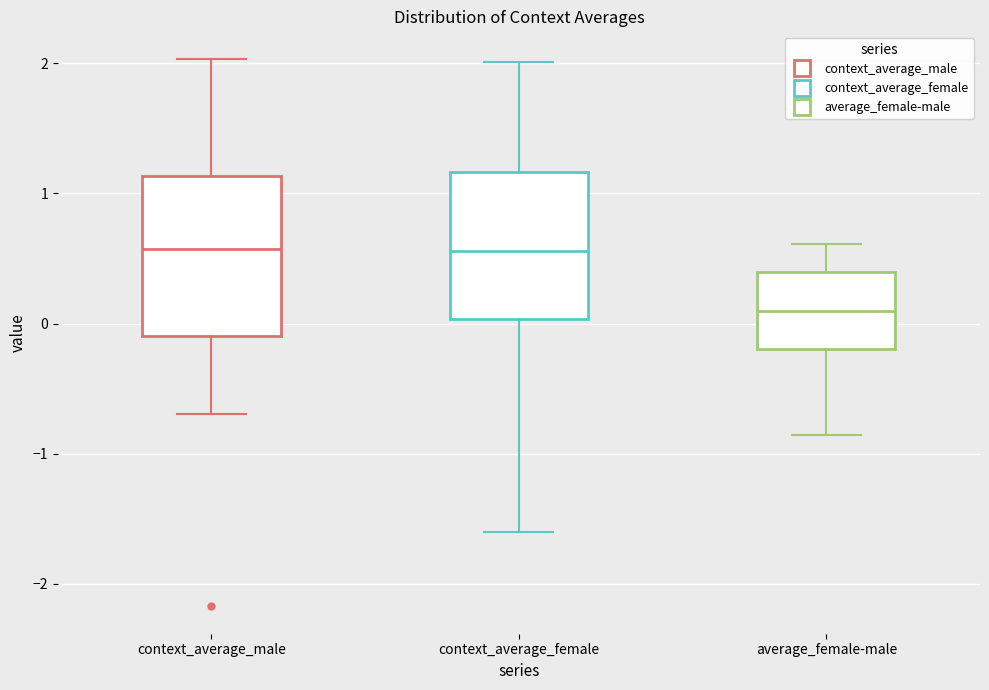

Reading left to right, read every box against the y-axis: the position of its median line, the range the box covers, and the ends of its whiskers. The values are not printed on the chart, so give them approximately, as read against the axis.

context_average_male: median 0.6, box -0.1 to 1.1, whiskers -0.7 to 2.0
context_average_female: median 0.6, box 0.0 to 1.2, whiskers -1.6 to 2.0
average_female-male: median 0.1, box -0.2 to 0.4, whiskers -0.9 to 0.6